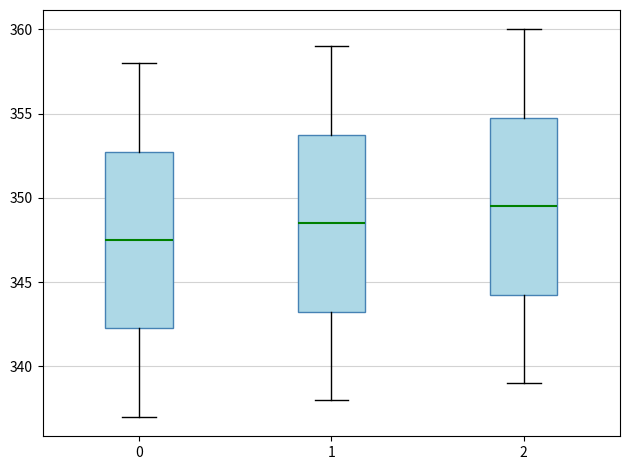

Which box's median line is the highest?

2